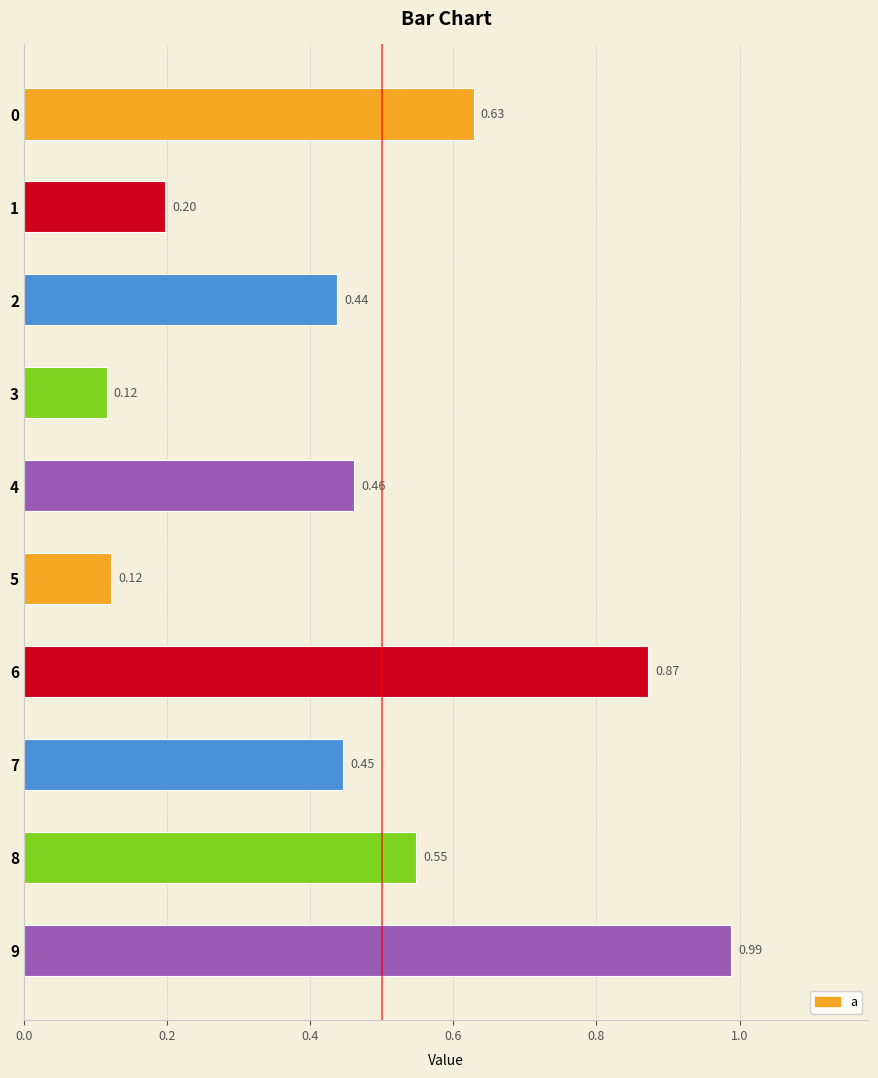

What is the change in value from 8 to 9?

+0.4